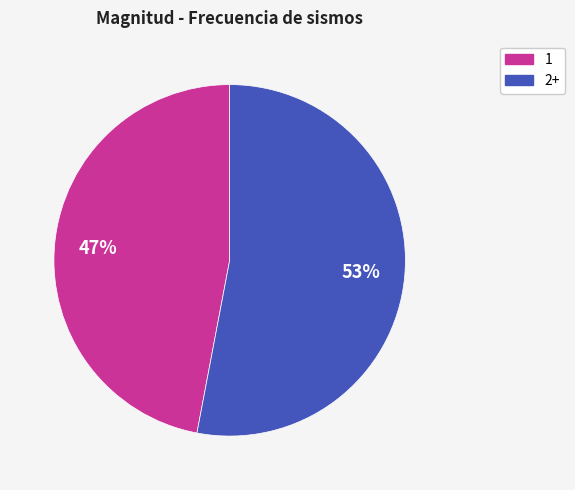

To the nearest percent, what is the average slice percentage?

50%